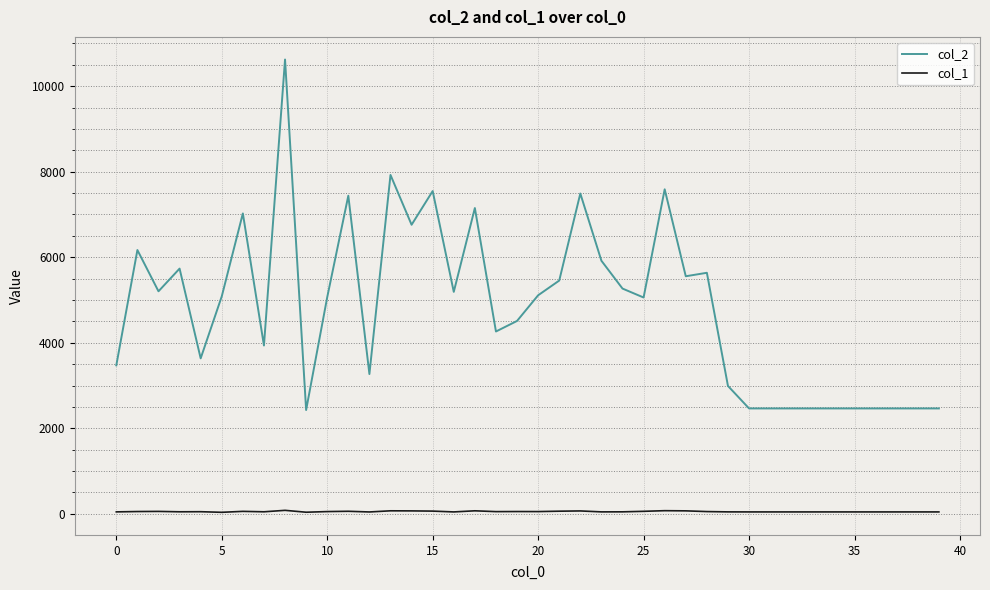

What is the greatest value displayed?

10623